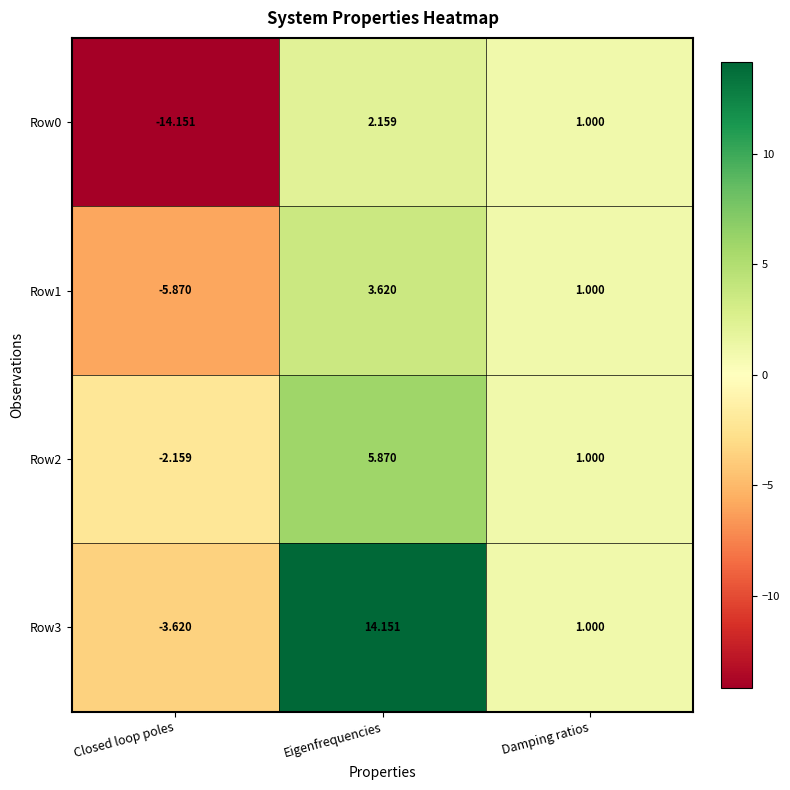

What is the total value across all series at Damping ratios?

4.0